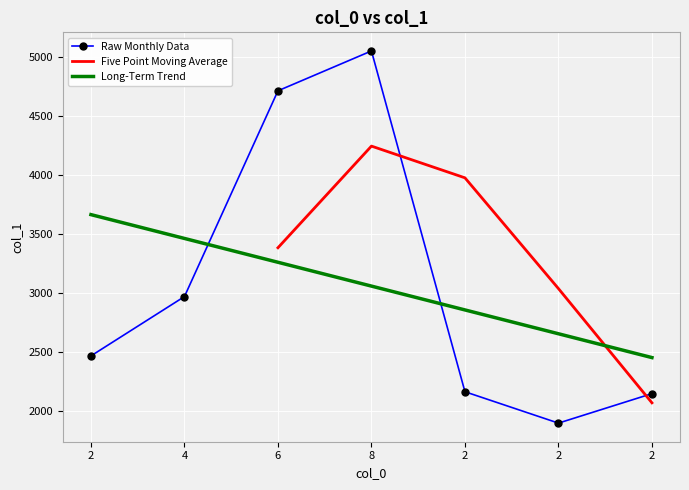

Where is the first local maximum?

8